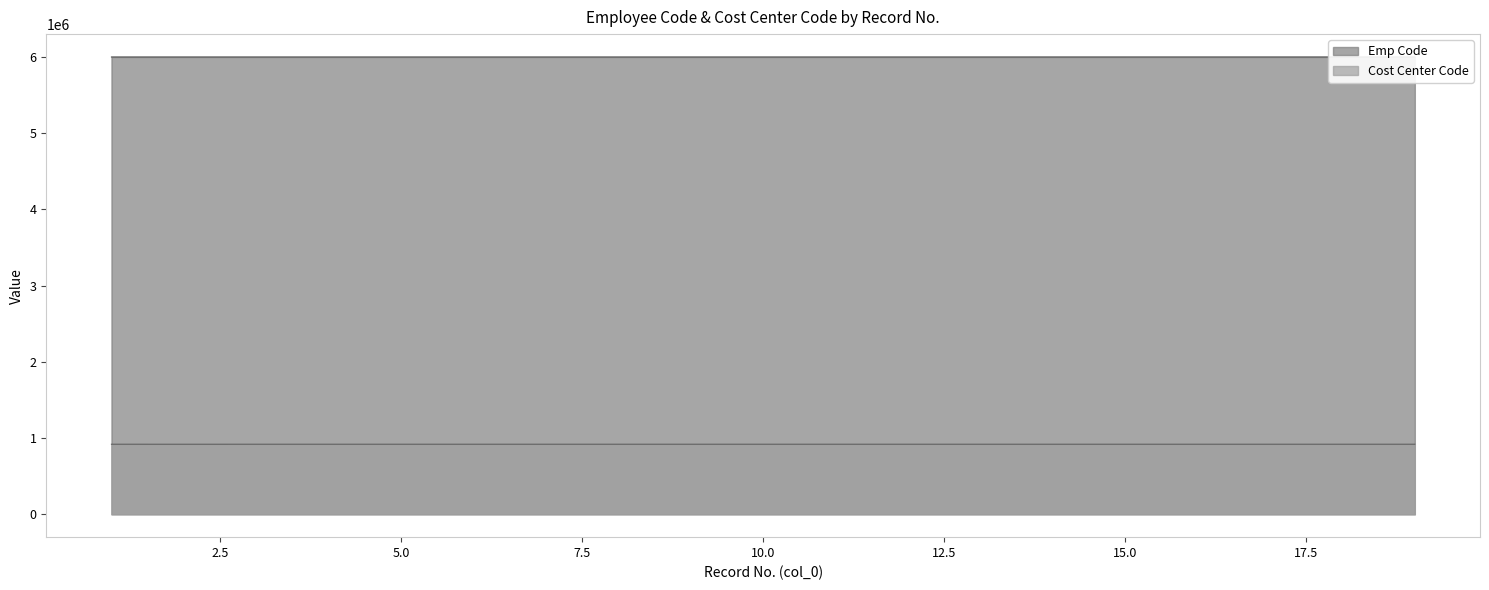

Rank the series by their maximum value, from lowest to highest.

Cost Center Code, Emp Code